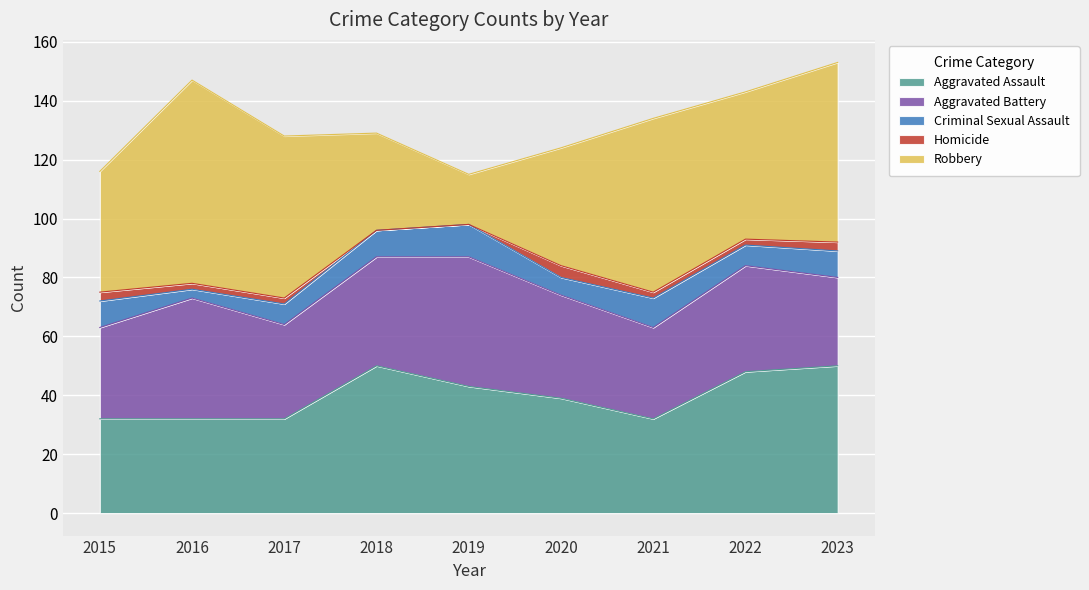

What are all the series names shown in the legend?

Aggravated Assault, Aggravated Battery, Criminal Sexual Assault, Homicide, Robbery